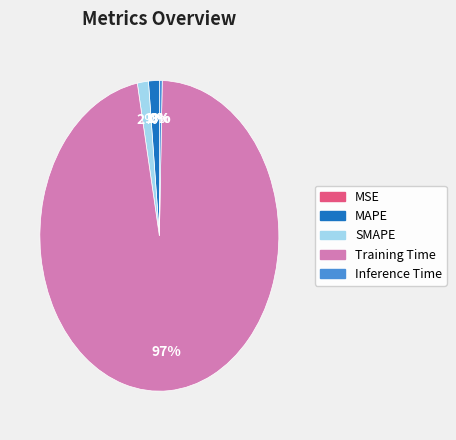

The Training Time slice represents 97% of the pie. True or false?

True